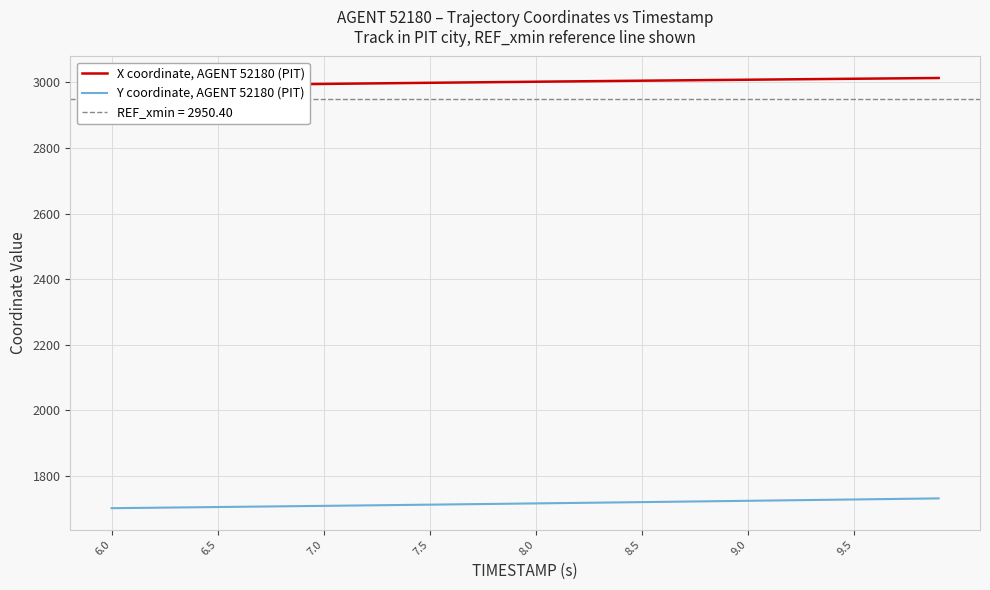

At how many categories does at least one series exceed 2617?

40